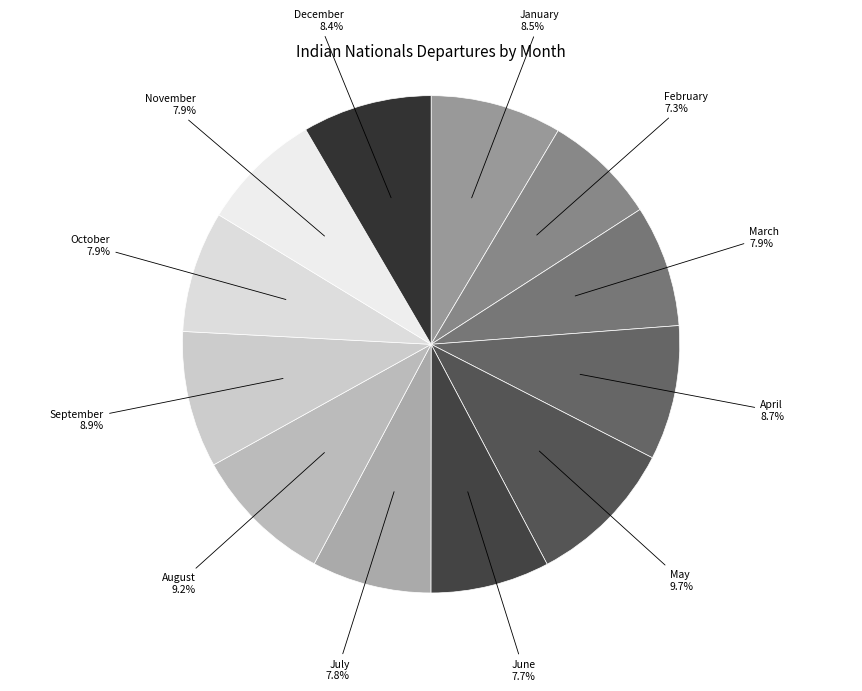

How many segments does this pie chart have?

12